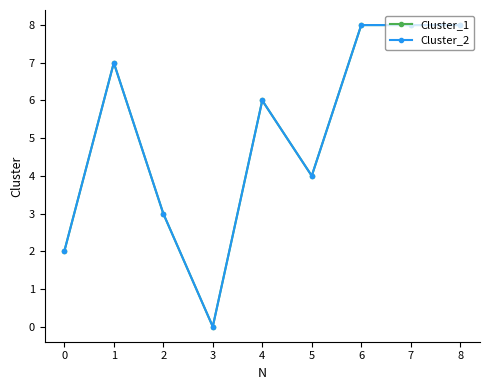

What is the total value across all series at 0?

4